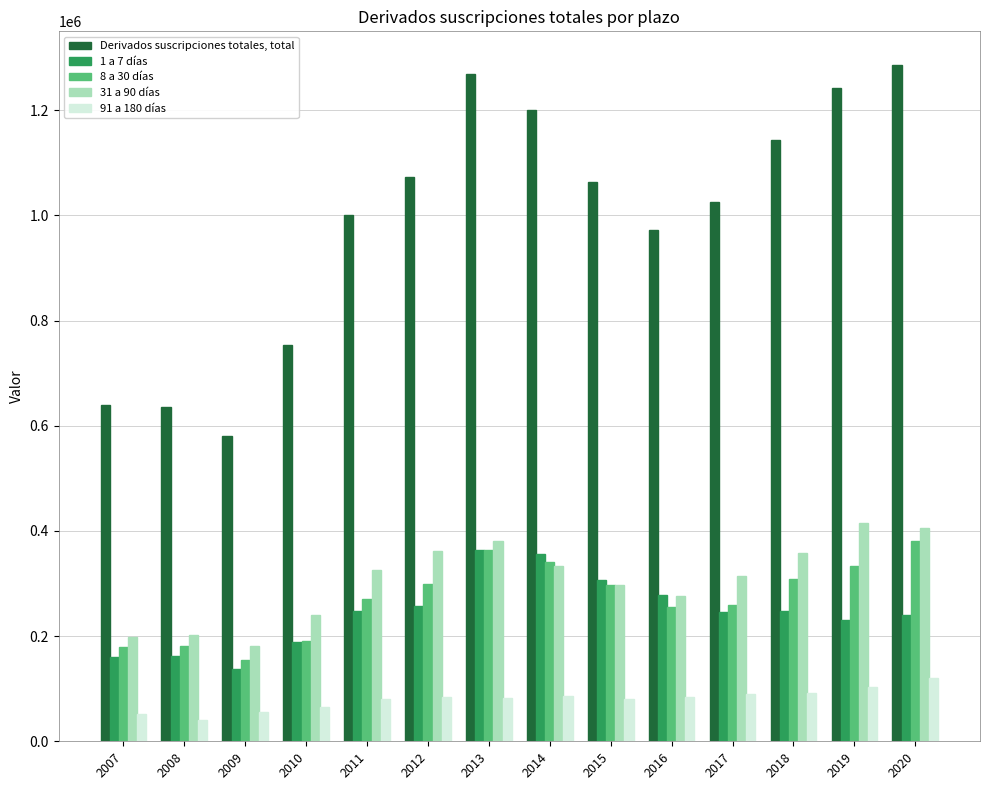

What is the average value of the Derivados suscripciones totales, total series?

991949